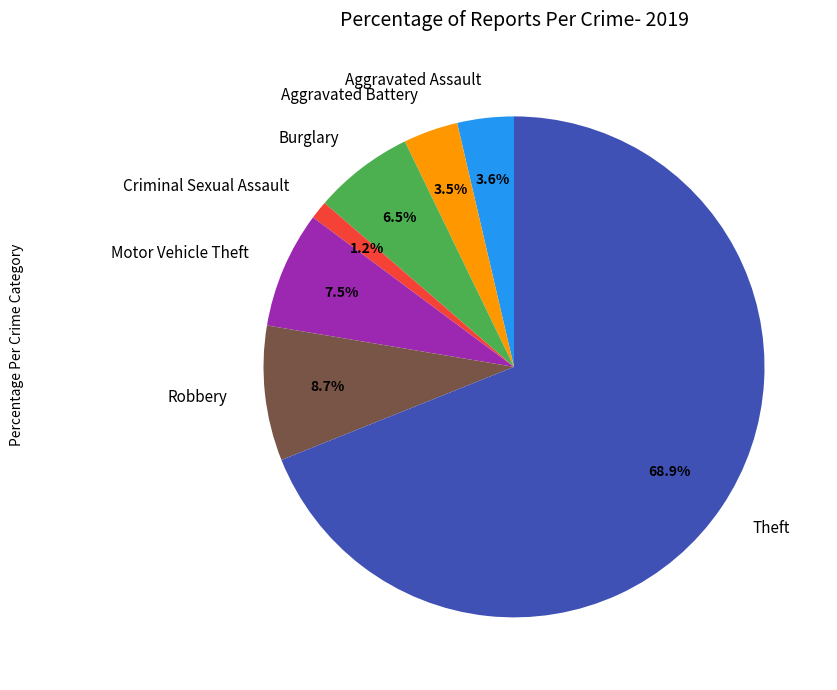

Does any single category account for the majority?

Yes